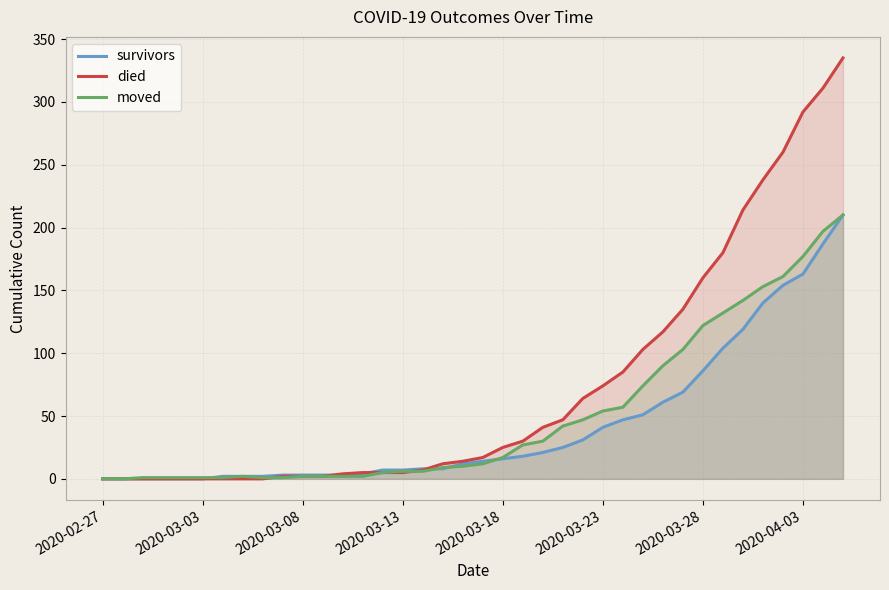

How many times do died and survivors cross each other?

3